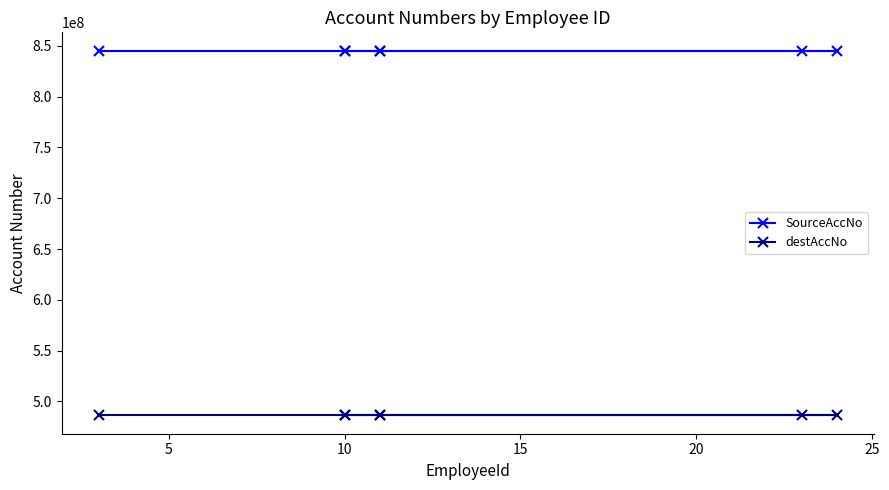

What is the average value of the destAccNo series?

486134004